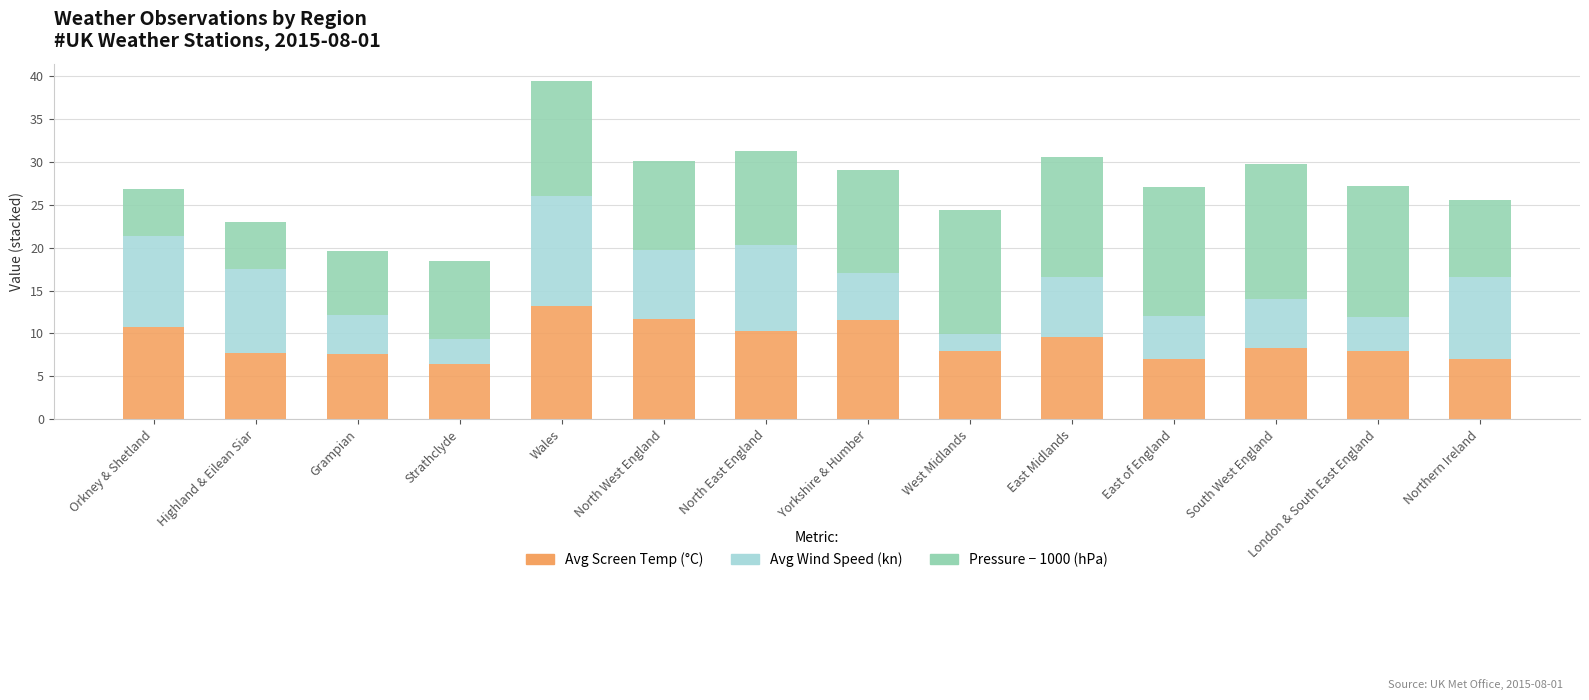

At which category is the sum across all series the highest?

Wales